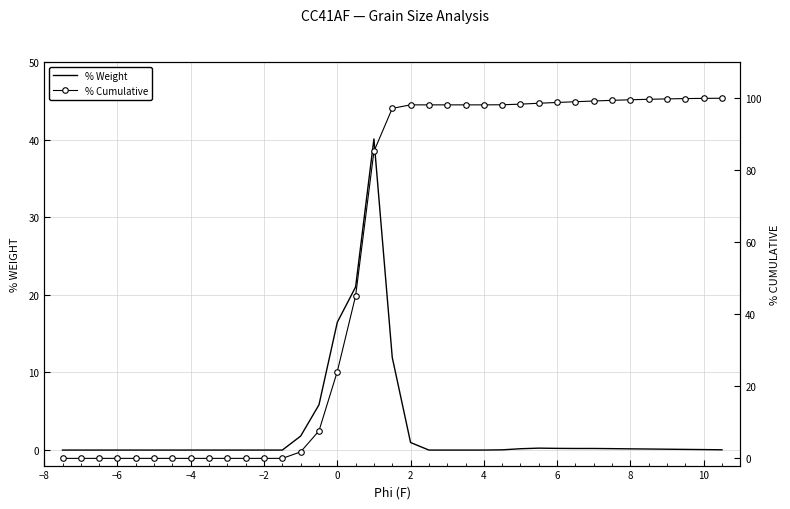

What is the difference between the second highest and second lowest values in the % Cumulative series?

99.9